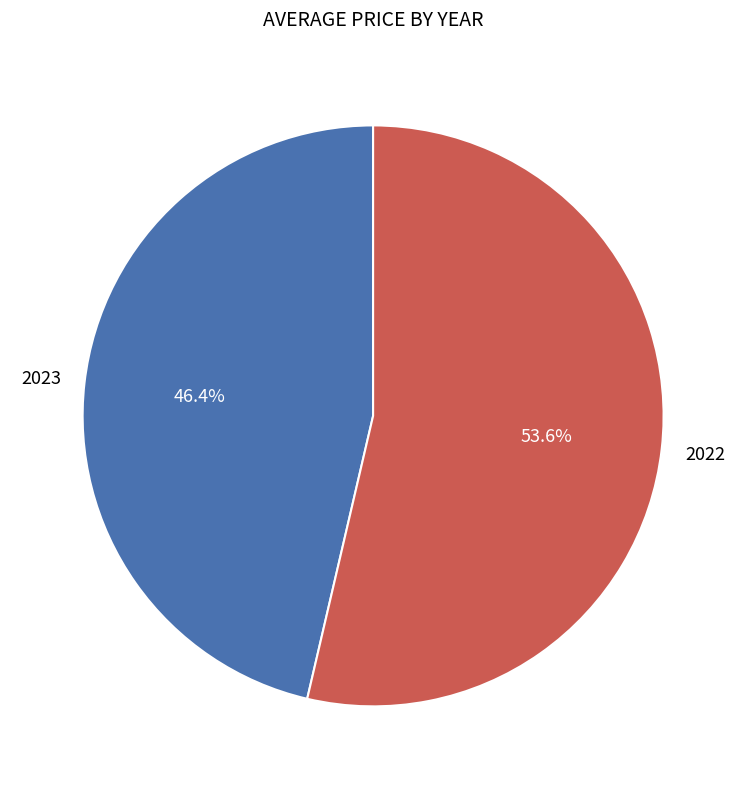

Does any single category account for the majority?

Yes